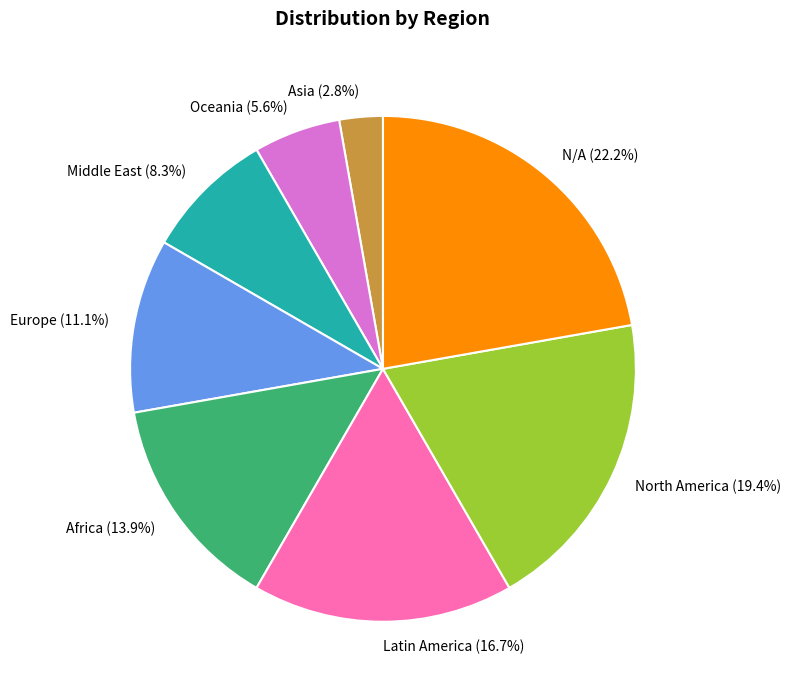

To the nearest percent, what percentage of the pie is Oceania?

6%